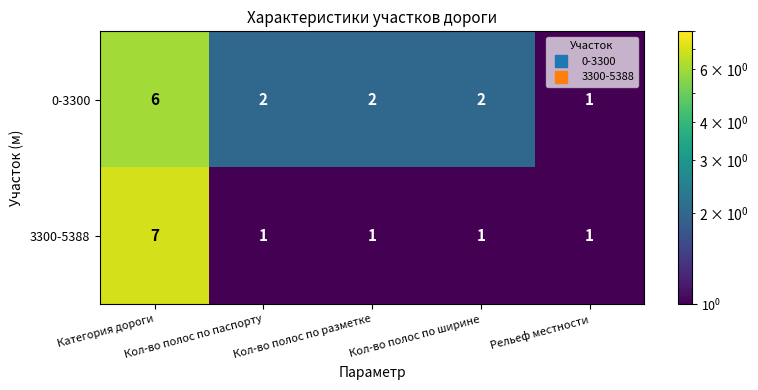

Which series has the largest total across all categories?

0-3300